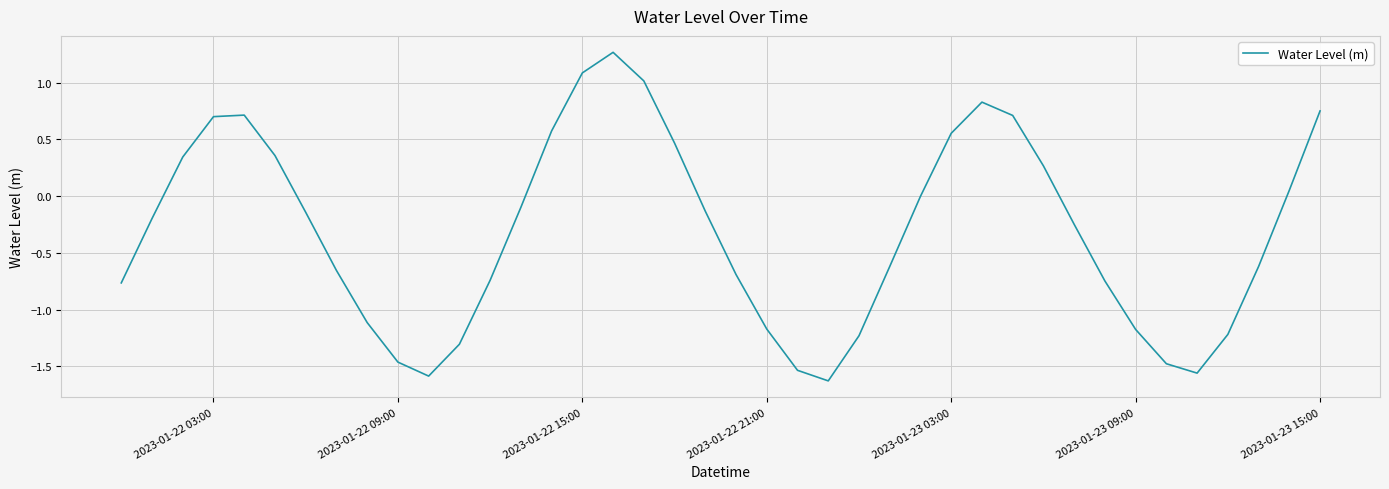

How many lines are shown in the chart?

1